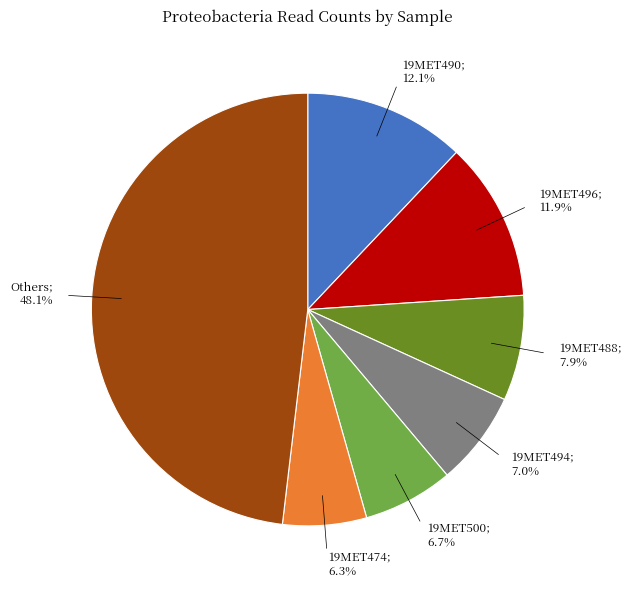

Is there any slice that represents more than half of the pie?

No